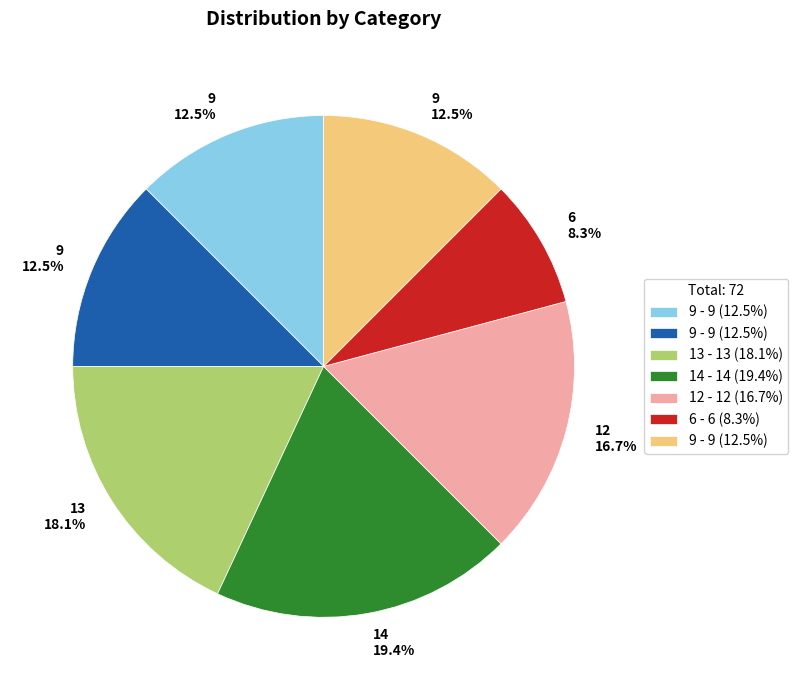

Is there a majority slice in this chart?

No